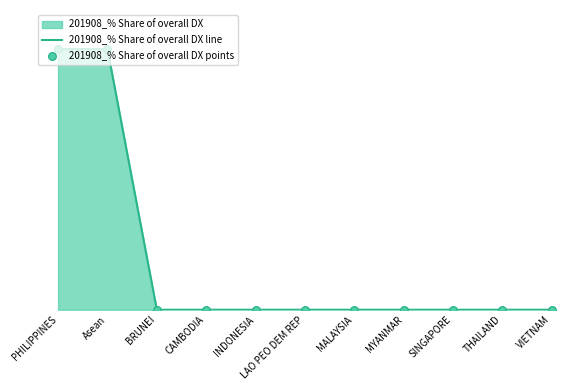

Is the value of 201908_% Share of overall DX line at CAMBODIA greater than the value of 201908_% Share of overall DX points at THAILAND?

No